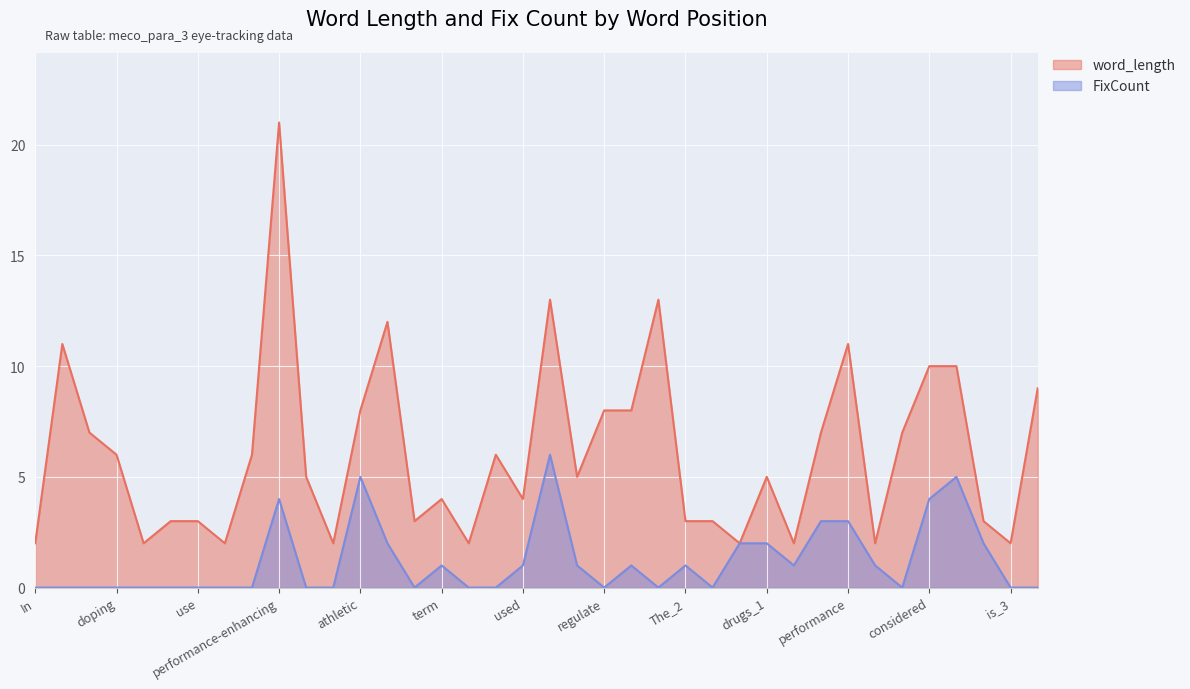

How many interior local peaks does the FixCount series have?

7